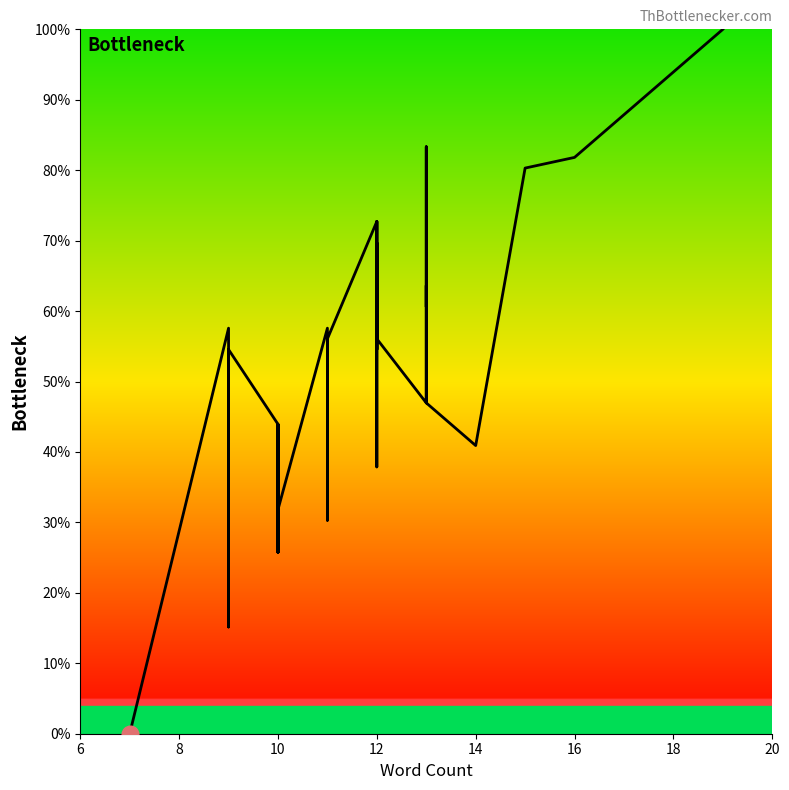

Reading left to right, what are all the values shown in this chart?

0.0	57.6	15.2	54.5	43.9	37.9	33.3	25.8	40.9	43.9	25.8	31.8	57.6	42.4	48.5	30.3	51.5	51.5	31.8	51.5	54.5	56.1	72.7	54.5	72.7	37.9	63.6	62.1	69.7	56.1	47.0	63.6	60.6	83.3	50.0	47.0	40.9	80.3	81.8	100.0